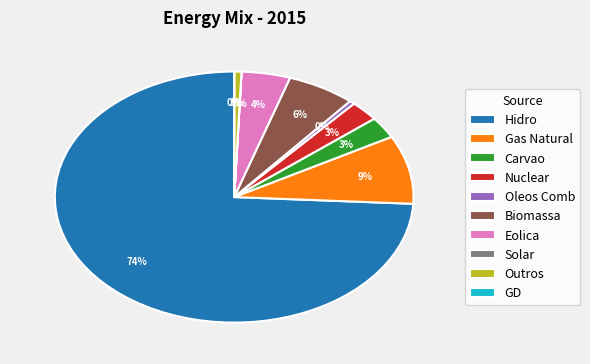

Which has a higher value, Hidro or Gas Natural?

Hidro